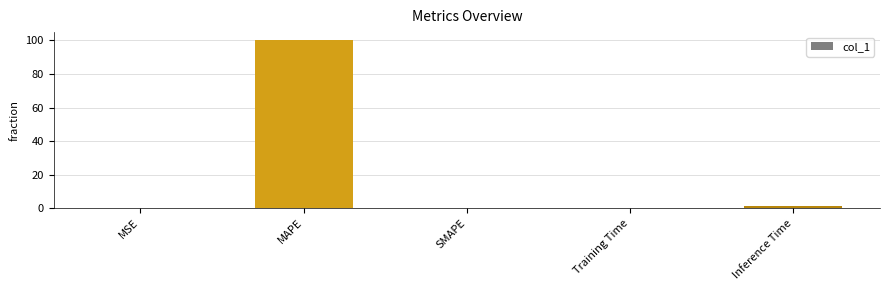

What is the maximum value shown in the chart?

100.0